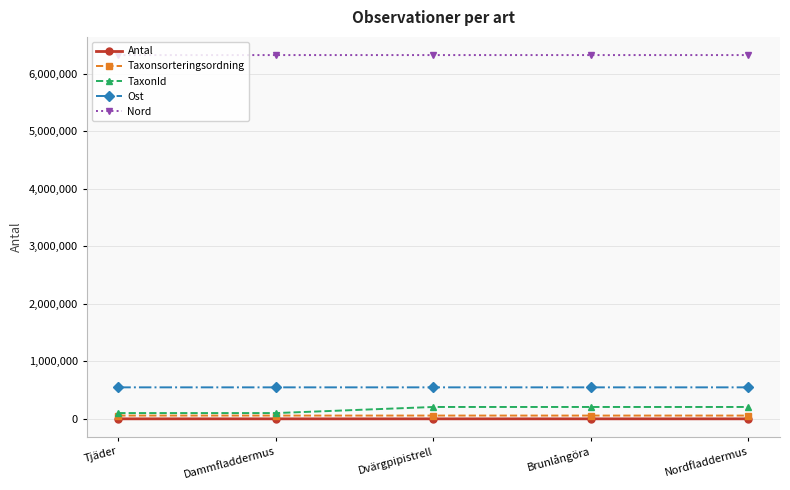

True or false: TaxonId has more than 2 points higher than both neighbors.

False